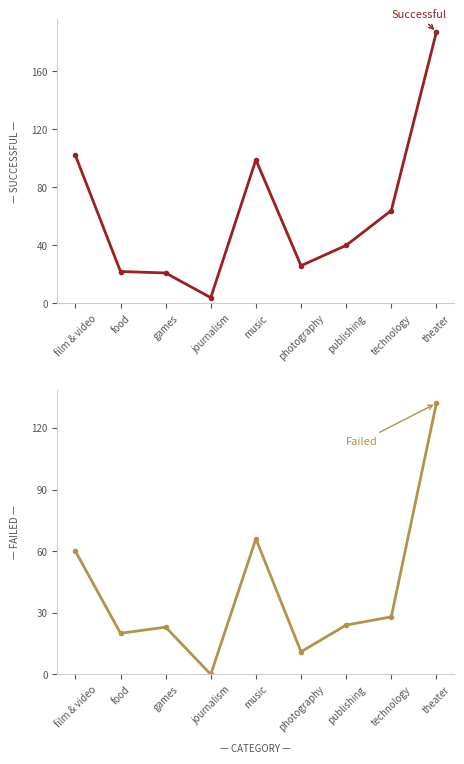

How many intersections are there between successful and failed?

2